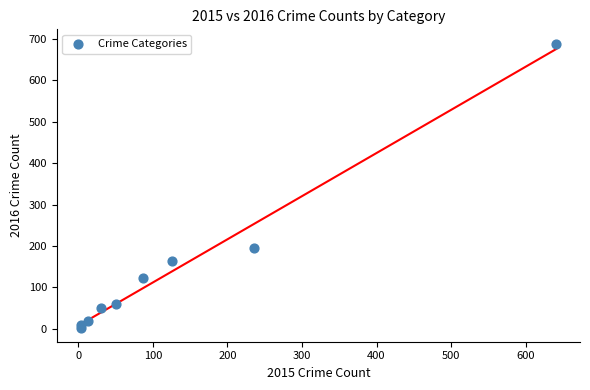

What Y value in the scatter plot is closest to 346?

194